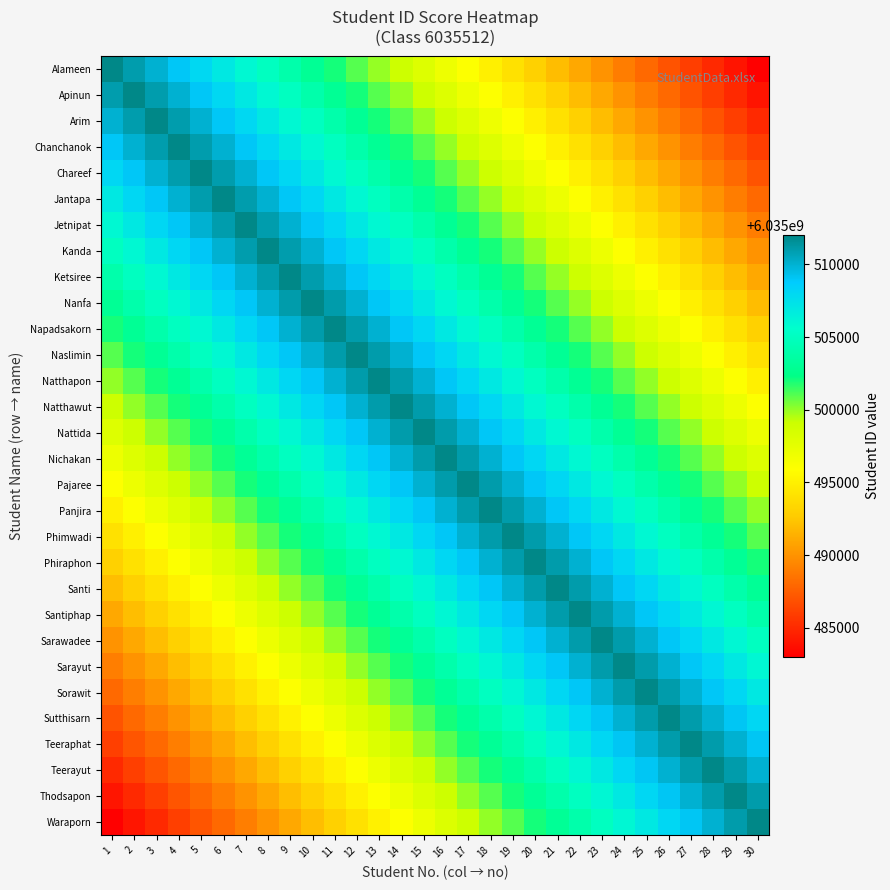

Reading right to left, transcribe all the data shown in this chart.

Alameen: 30=6035483001	29=6035484001	28=6035485001	27=6035486001	26=6035487001	25=6035488001	24=6035489001	23=6035490001	22=6035491001	21=6035492001	20=6035493001	19=6035494001	18=6035495001	17=6035496001	16=6035497001	15=6035498001	14=6035499001	13=6035500001	12=6035501001	11=6035502001	10=6035503001	9=6035504001	8=6035505001	7=6035506001	6=6035507001	5=6035508001	4=6035509001	3=6035510001	2=6035511001	1=6035512001
Apinun: 30=6035484002	29=6035485002	28=6035486002	27=6035487002	26=6035488002	25=6035489002	24=6035490002	23=6035491002	22=6035492002	21=6035493002	20=6035494002	19=6035495002	18=6035496002	17=6035497002	16=6035498002	15=6035499002	14=6035500002	13=6035501002	12=6035502002	11=6035503002	10=6035504002	9=6035505002	8=6035506002	7=6035507002	6=6035508002	5=6035509002	4=6035510002	3=6035511002	2=6035512002	1=6035511002
Arim: 30=6035485003	29=6035486003	28=6035487003	27=6035488003	26=6035489003	25=6035490003	24=6035491003	23=6035492003	22=6035493003	21=6035494003	20=6035495003	19=6035496003	18=6035497003	17=6035498003	16=6035499003	15=6035500003	14=6035501003	13=6035502003	12=6035503003	11=6035504003	10=6035505003	9=6035506003	8=6035507003	7=6035508003	6=6035509003	5=6035510003	4=6035511003	3=6035512003	2=6035511003	1=6035510003
Chanchanok: 30=6035486004	29=6035487004	28=6035488004	27=6035489004	26=6035490004	25=6035491004	24=6035492004	23=6035493004	22=6035494004	21=6035495004	20=6035496004	19=6035497004	18=6035498004	17=6035499004	16=6035500004	15=6035501004	14=6035502004	13=6035503004	12=6035504004	11=6035505004	10=6035506004	9=6035507004	8=6035508004	7=6035509004	6=6035510004	5=6035511004	4=6035512004	3=6035511004	2=6035510004	1=6035509004
Chareef: 30=6035487005	29=6035488005	28=6035489005	27=6035490005	26=6035491005	25=6035492005	24=6035493005	23=6035494005	22=6035495005	21=6035496005	20=6035497005	19=6035498005	18=6035499005	17=6035500005	16=6035501005	15=6035502005	14=6035503005	13=6035504005	12=6035505005	11=6035506005	10=6035507005	9=6035508005	8=6035509005	7=6035510005	6=6035511005	5=6035512005	4=6035511005	3=6035510005	2=6035509005	1=6035508005
Jantapa: 30=6035488006	29=6035489006	28=6035490006	27=6035491006	26=6035492006	25=6035493006	24=6035494006	23=6035495006	22=6035496006	21=6035497006	20=6035498006	19=6035499006	18=6035500006	17=6035501006	16=6035502006	15=6035503006	14=6035504006	13=6035505006	12=6035506006	11=6035507006	10=6035508006	9=6035509006	8=6035510006	7=6035511006	6=6035512006	5=6035511006	4=6035510006	3=6035509006	2=6035508006	1=6035507006
Jetnipat: 30=6035489007	29=6035490007	28=6035491007	27=6035492007	26=6035493007	25=6035494007	24=6035495007	23=6035496007	22=6035497007	21=6035498007	20=6035499007	19=6035500007	18=6035501007	17=6035502007	16=6035503007	15=6035504007	14=6035505007	13=6035506007	12=6035507007	11=6035508007	10=6035509007	9=6035510007	8=6035511007	7=6035512007	6=6035511007	5=6035510007	4=6035509007	3=6035508007	2=6035507007	1=6035506007
Kanda: 30=6035490008	29=6035491008	28=6035492008	27=6035493008	26=6035494008	25=6035495008	24=6035496008	23=6035497008	22=6035498008	21=6035499008	20=6035500008	19=6035501008	18=6035502008	17=6035503008	16=6035504008	15=6035505008	14=6035506008	13=6035507008	12=6035508008	11=6035509008	10=6035510008	9=6035511008	8=6035512008	7=6035511008	6=6035510008	5=6035509008	4=6035508008	3=6035507008	2=6035506008	1=6035505008
Ketsiree: 30=6035491009	29=6035492009	28=6035493009	27=6035494009	26=6035495009	25=6035496009	24=6035497009	23=6035498009	22=6035499009	21=6035500009	20=6035501009	19=6035502009	18=6035503009	17=6035504009	16=6035505009	15=6035506009	14=6035507009	13=6035508009	12=6035509009	11=6035510009	10=6035511009	9=6035512009	8=6035511009	7=6035510009	6=6035509009	5=6035508009	4=6035507009	3=6035506009	2=6035505009	1=6035504009
Nanfa: 30=6035492010	29=6035493010	28=6035494010	27=6035495010	26=6035496010	25=6035497010	24=6035498010	23=6035499010	22=6035500010	21=6035501010	20=6035502010	19=6035503010	18=6035504010	17=6035505010	16=6035506010	15=6035507010	14=6035508010	13=6035509010	12=6035510010	11=6035511010	10=6035512010	9=6035511010	8=6035510010	7=6035509010	6=6035508010	5=6035507010	4=6035506010	3=6035505010	2=6035504010	1=6035503010
Napadsakorn: 30=6035493011	29=6035494011	28=6035495011	27=6035496011	26=6035497011	25=6035498011	24=6035499011	23=6035500011	22=6035501011	21=6035502011	20=6035503011	19=6035504011	18=6035505011	17=6035506011	16=6035507011	15=6035508011	14=6035509011	13=6035510011	12=6035511011	11=6035512011	10=6035511011	9=6035510011	8=6035509011	7=6035508011	6=6035507011	5=6035506011	4=6035505011	3=6035504011	2=6035503011	1=6035502011
Naslimin: 30=6035494012	29=6035495012	28=6035496012	27=6035497012	26=6035498012	25=6035499012	24=6035500012	23=6035501012	22=6035502012	21=6035503012	20=6035504012	19=6035505012	18=6035506012	17=6035507012	16=6035508012	15=6035509012	14=6035510012	13=6035511012	12=6035512012	11=6035511012	10=6035510012	9=6035509012	8=6035508012	7=6035507012	6=6035506012	5=6035505012	4=6035504012	3=6035503012	2=6035502012	1=6035501012
Natthapon: 30=6035495013	29=6035496013	28=6035497013	27=6035498013	26=6035499013	25=6035500013	24=6035501013	23=6035502013	22=6035503013	21=6035504013	20=6035505013	19=6035506013	18=6035507013	17=6035508013	16=6035509013	15=6035510013	14=6035511013	13=6035512013	12=6035511013	11=6035510013	10=6035509013	9=6035508013	8=6035507013	7=6035506013	6=6035505013	5=6035504013	4=6035503013	3=6035502013	2=6035501013	1=6035500013
Natthawut: 30=6035496014	29=6035497014	28=6035498014	27=6035499014	26=6035500014	25=6035501014	24=6035502014	23=6035503014	22=6035504014	21=6035505014	20=6035506014	19=6035507014	18=6035508014	17=6035509014	16=6035510014	15=6035511014	14=6035512014	13=6035511014	12=6035510014	11=6035509014	10=6035508014	9=6035507014	8=6035506014	7=6035505014	6=6035504014	5=6035503014	4=6035502014	3=6035501014	2=6035500014	1=6035499014
Nattida: 30=6035497015	29=6035498015	28=6035499015	27=6035500015	26=6035501015	25=6035502015	24=6035503015	23=6035504015	22=6035505015	21=6035506015	20=6035507015	19=6035508015	18=6035509015	17=6035510015	16=6035511015	15=6035512015	14=6035511015	13=6035510015	12=6035509015	11=6035508015	10=6035507015	9=6035506015	8=6035505015	7=6035504015	6=6035503015	5=6035502015	4=6035501015	3=6035500015	2=6035499015	1=6035498015
Nichakan: 30=6035498016	29=6035499016	28=6035500016	27=6035501016	26=6035502016	25=6035503016	24=6035504016	23=6035505016	22=6035506016	21=6035507016	20=6035508016	19=6035509016	18=6035510016	17=6035511016	16=6035512016	15=6035511016	14=6035510016	13=6035509016	12=6035508016	11=6035507016	10=6035506016	9=6035505016	8=6035504016	7=6035503016	6=6035502016	5=6035501016	4=6035500016	3=6035499016	2=6035498016	1=6035497016
Pajaree: 30=6035499017	29=6035500017	28=6035501017	27=6035502017	26=6035503017	25=6035504017	24=6035505017	23=6035506017	22=6035507017	21=6035508017	20=6035509017	19=6035510017	18=6035511017	17=6035512017	16=6035511017	15=6035510017	14=6035509017	13=6035508017	12=6035507017	11=6035506017	10=6035505017	9=6035504017	8=6035503017	7=6035502017	6=6035501017	5=6035500017	4=6035499017	3=6035498017	2=6035497017	1=6035496017
Panjira: 30=6035500018	29=6035501018	28=6035502018	27=6035503018	26=6035504018	25=6035505018	24=6035506018	23=6035507018	22=6035508018	21=6035509018	20=6035510018	19=6035511018	18=6035512018	17=6035511018	16=6035510018	15=6035509018	14=6035508018	13=6035507018	12=6035506018	11=6035505018	10=6035504018	9=6035503018	8=6035502018	7=6035501018	6=6035500018	5=6035499018	4=6035498018	3=6035497018	2=6035496018	1=6035495018
Phimwadi: 30=6035501019	29=6035502019	28=6035503019	27=6035504019	26=6035505019	25=6035506019	24=6035507019	23=6035508019	22=6035509019	21=6035510019	20=6035511019	19=6035512019	18=6035511019	17=6035510019	16=6035509019	15=6035508019	14=6035507019	13=6035506019	12=6035505019	11=6035504019	10=6035503019	9=6035502019	8=6035501019	7=6035500019	6=6035499019	5=6035498019	4=6035497019	3=6035496019	2=6035495019	1=6035494019
Phiraphon: 30=6035502020	29=6035503020	28=6035504020	27=6035505020	26=6035506020	25=6035507020	24=6035508020	23=6035509020	22=6035510020	21=6035511020	20=6035512020	19=6035511020	18=6035510020	17=6035509020	16=6035508020	15=6035507020	14=6035506020	13=6035505020	12=6035504020	11=6035503020	10=6035502020	9=6035501020	8=6035500020	7=6035499020	6=6035498020	5=6035497020	4=6035496020	3=6035495020	2=6035494020	1=6035493020
Santi: 30=6035503021	29=6035504021	28=6035505021	27=6035506021	26=6035507021	25=6035508021	24=6035509021	23=6035510021	22=6035511021	21=6035512021	20=6035511021	19=6035510021	18=6035509021	17=6035508021	16=6035507021	15=6035506021	14=6035505021	13=6035504021	12=6035503021	11=6035502021	10=6035501021	9=6035500021	8=6035499021	7=6035498021	6=6035497021	5=6035496021	4=6035495021	3=6035494021	2=6035493021	1=6035492021
Santiphap: 30=6035504022	29=6035505022	28=6035506022	27=6035507022	26=6035508022	25=6035509022	24=6035510022	23=6035511022	22=6035512022	21=6035511022	20=6035510022	19=6035509022	18=6035508022	17=6035507022	16=6035506022	15=6035505022	14=6035504022	13=6035503022	12=6035502022	11=6035501022	10=6035500022	9=6035499022	8=6035498022	7=6035497022	6=6035496022	5=6035495022	4=6035494022	3=6035493022	2=6035492022	1=6035491022
Sarawadee: 30=6035505023	29=6035506023	28=6035507023	27=6035508023	26=6035509023	25=6035510023	24=6035511023	23=6035512023	22=6035511023	21=6035510023	20=6035509023	19=6035508023	18=6035507023	17=6035506023	16=6035505023	15=6035504023	14=6035503023	13=6035502023	12=6035501023	11=6035500023	10=6035499023	9=6035498023	8=6035497023	7=6035496023	6=6035495023	5=6035494023	4=6035493023	3=6035492023	2=6035491023	1=6035490023
Sarayut: 30=6035506024	29=6035507024	28=6035508024	27=6035509024	26=6035510024	25=6035511024	24=6035512024	23=6035511024	22=6035510024	21=6035509024	20=6035508024	19=6035507024	18=6035506024	17=6035505024	16=6035504024	15=6035503024	14=6035502024	13=6035501024	12=6035500024	11=6035499024	10=6035498024	9=6035497024	8=6035496024	7=6035495024	6=6035494024	5=6035493024	4=6035492024	3=6035491024	2=6035490024	1=6035489024
Sorawit: 30=6035507025	29=6035508025	28=6035509025	27=6035510025	26=6035511025	25=6035512025	24=6035511025	23=6035510025	22=6035509025	21=6035508025	20=6035507025	19=6035506025	18=6035505025	17=6035504025	16=6035503025	15=6035502025	14=6035501025	13=6035500025	12=6035499025	11=6035498025	10=6035497025	9=6035496025	8=6035495025	7=6035494025	6=6035493025	5=6035492025	4=6035491025	3=6035490025	2=6035489025	1=6035488025
Sutthisarn: 30=6035508026	29=6035509026	28=6035510026	27=6035511026	26=6035512026	25=6035511026	24=6035510026	23=6035509026	22=6035508026	21=6035507026	20=6035506026	19=6035505026	18=6035504026	17=6035503026	16=6035502026	15=6035501026	14=6035500026	13=6035499026	12=6035498026	11=6035497026	10=6035496026	9=6035495026	8=6035494026	7=6035493026	6=6035492026	5=6035491026	4=6035490026	3=6035489026	2=6035488026	1=6035487026
Teeraphat: 30=6035509027	29=6035510027	28=6035511027	27=6035512027	26=6035511027	25=6035510027	24=6035509027	23=6035508027	22=6035507027	21=6035506027	20=6035505027	19=6035504027	18=6035503027	17=6035502027	16=6035501027	15=6035500027	14=6035499027	13=6035498027	12=6035497027	11=6035496027	10=6035495027	9=6035494027	8=6035493027	7=6035492027	6=6035491027	5=6035490027	4=6035489027	3=6035488027	2=6035487027	1=6035486027
Teerayut: 30=6035510028	29=6035511028	28=6035512028	27=6035511028	26=6035510028	25=6035509028	24=6035508028	23=6035507028	22=6035506028	21=6035505028	20=6035504028	19=6035503028	18=6035502028	17=6035501028	16=6035500028	15=6035499028	14=6035498028	13=6035497028	12=6035496028	11=6035495028	10=6035494028	9=6035493028	8=6035492028	7=6035491028	6=6035490028	5=6035489028	4=6035488028	3=6035487028	2=6035486028	1=6035485028
Thodsapon: 30=6035511029	29=6035512029	28=6035511029	27=6035510029	26=6035509029	25=6035508029	24=6035507029	23=6035506029	22=6035505029	21=6035504029	20=6035503029	19=6035502029	18=6035501029	17=6035500029	16=6035499029	15=6035498029	14=6035497029	13=6035496029	12=6035495029	11=6035494029	10=6035493029	9=6035492029	8=6035491029	7=6035490029	6=6035489029	5=6035488029	4=6035487029	3=6035486029	2=6035485029	1=6035484029
Waraporn: 30=6035512030	29=6035511030	28=6035510030	27=6035509030	26=6035508030	25=6035507030	24=6035506030	23=6035505030	22=6035504030	21=6035503030	20=6035502030	19=6035501030	18=6035500030	17=6035499030	16=6035498030	15=6035497030	14=6035496030	13=6035495030	12=6035494030	11=6035493030	10=6035492030	9=6035491030	8=6035490030	7=6035489030	6=6035488030	5=6035487030	4=6035486030	3=6035485030	2=6035484030	1=6035483030